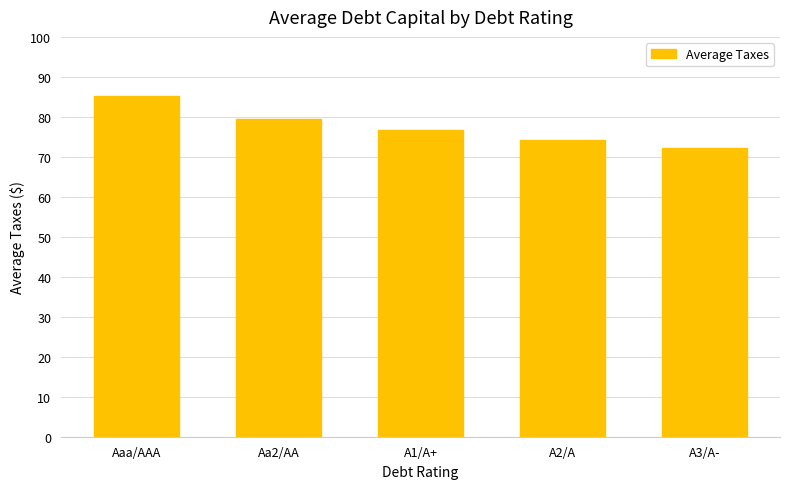

Reading left to right, what are all the values shown in this chart?

Aaa/AAA=85.2	Aa2/AA=79.4	A1/A+=76.8	A2/A=74.3	A3/A-=72.1